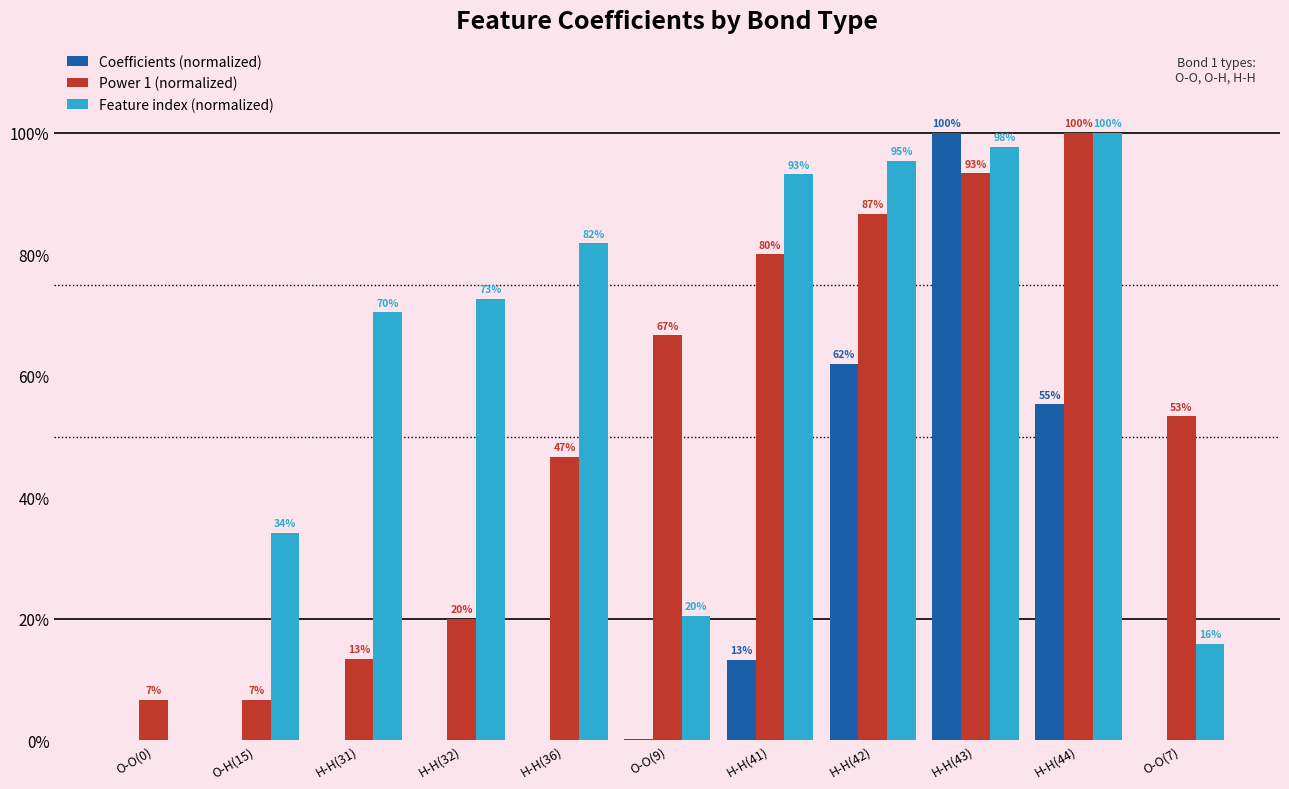

How many categories are shown in the chart?

11